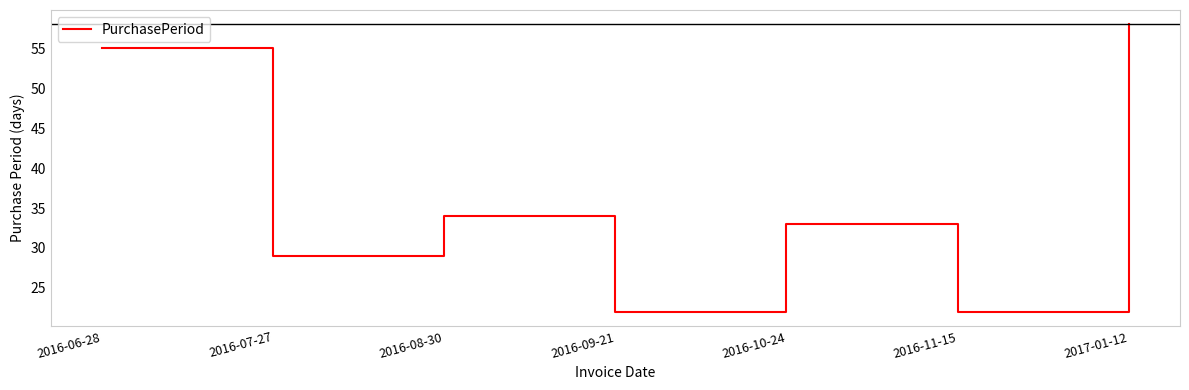

Reading left to right, transcribe all the data shown in this chart.

2016-06-28=55	2016-07-27=29	2016-08-30=34	2016-09-21=22	2016-10-24=33	2016-11-15=22	2017-01-12=58